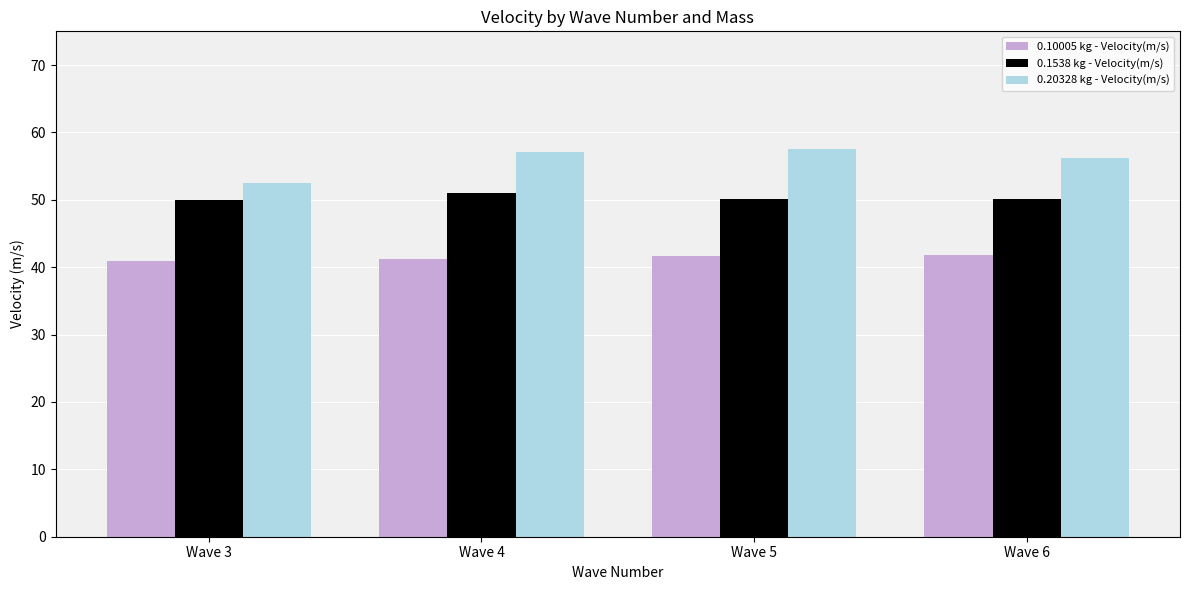

What value does the 0.1538 kg - Velocity(m/s) series have at Wave 4?

51.0